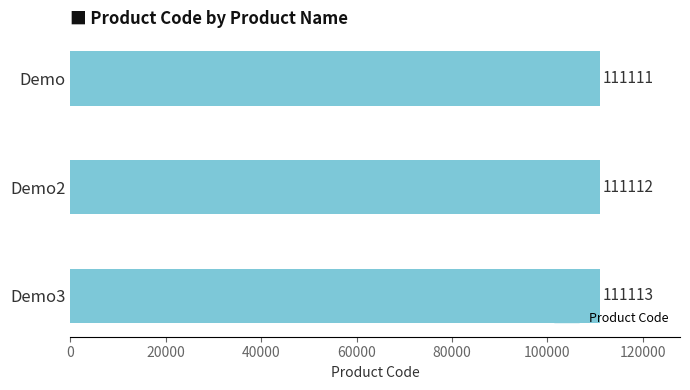

What is the average value?

111112